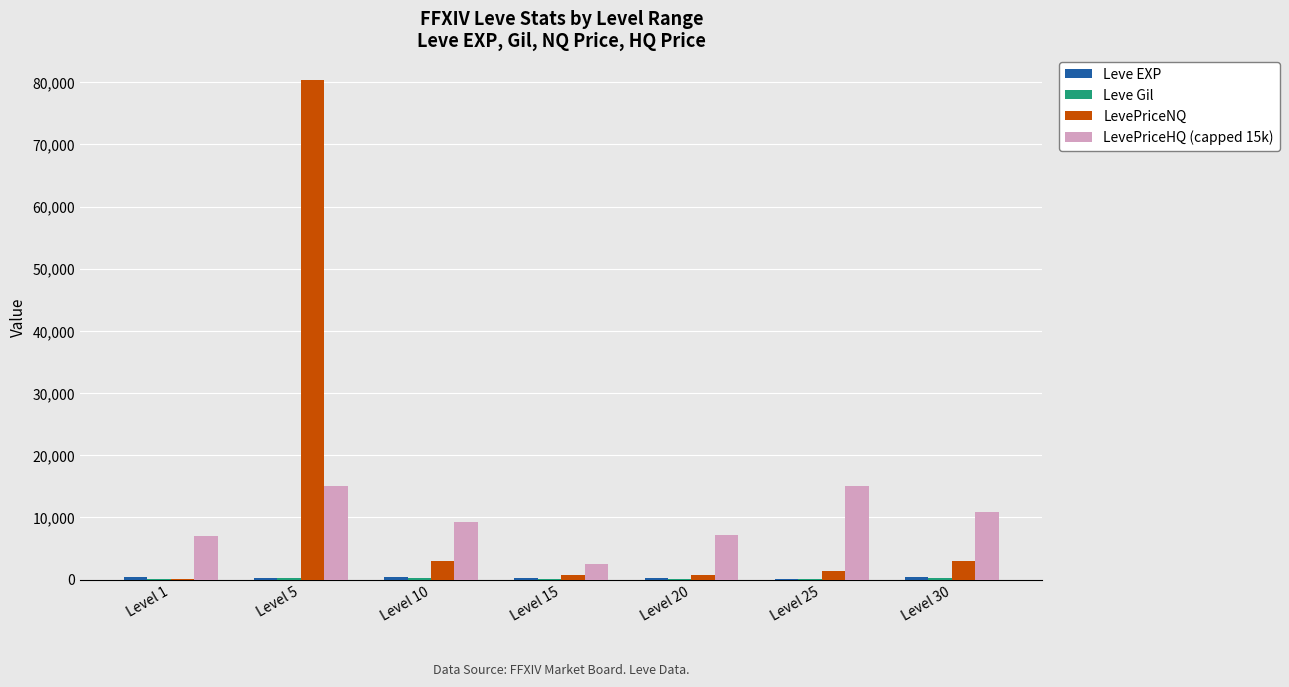

Are the bars grouped side by side (vs. stacked)?

Yes